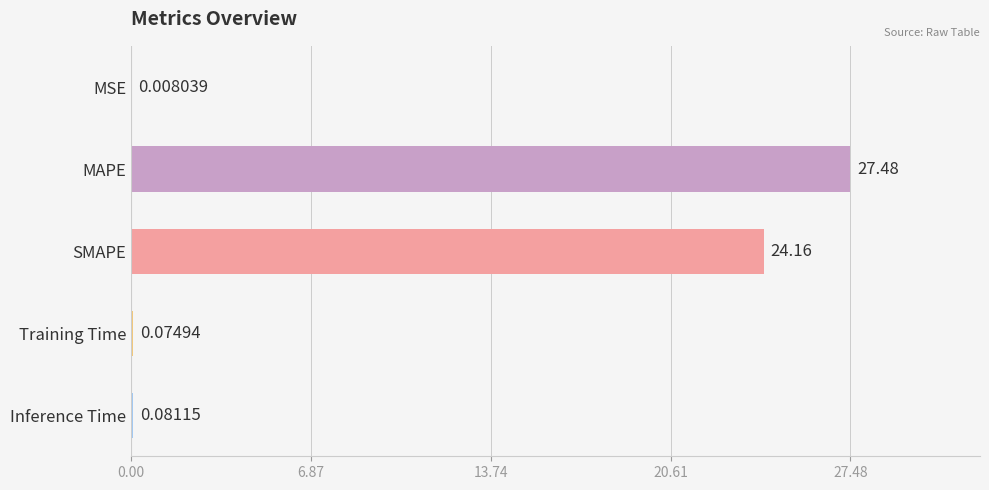

What is the sum of all values?

51.8